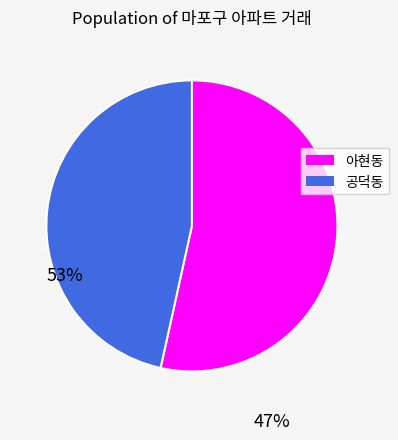

Which has a higher value, 아현동 or 공덕동?

아현동